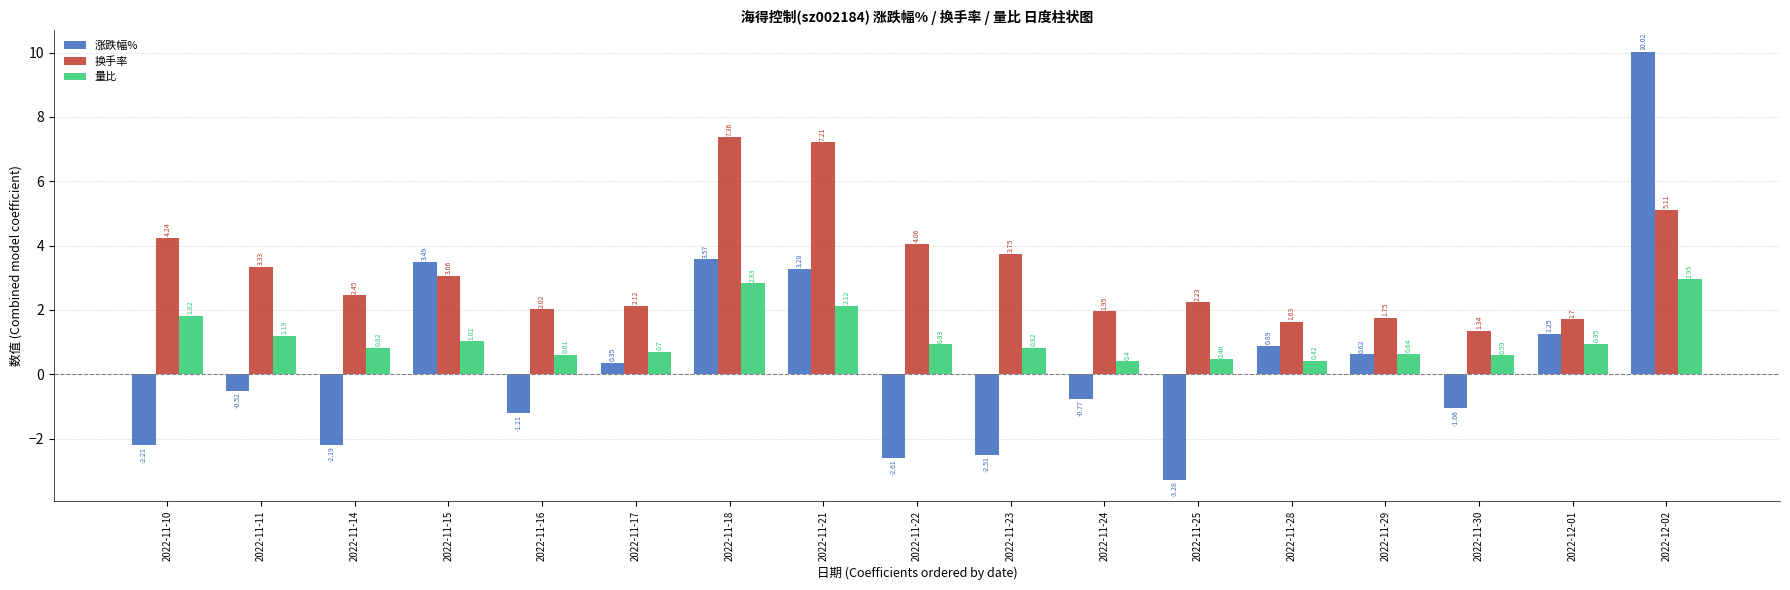

What is the greatest value displayed?

10.0